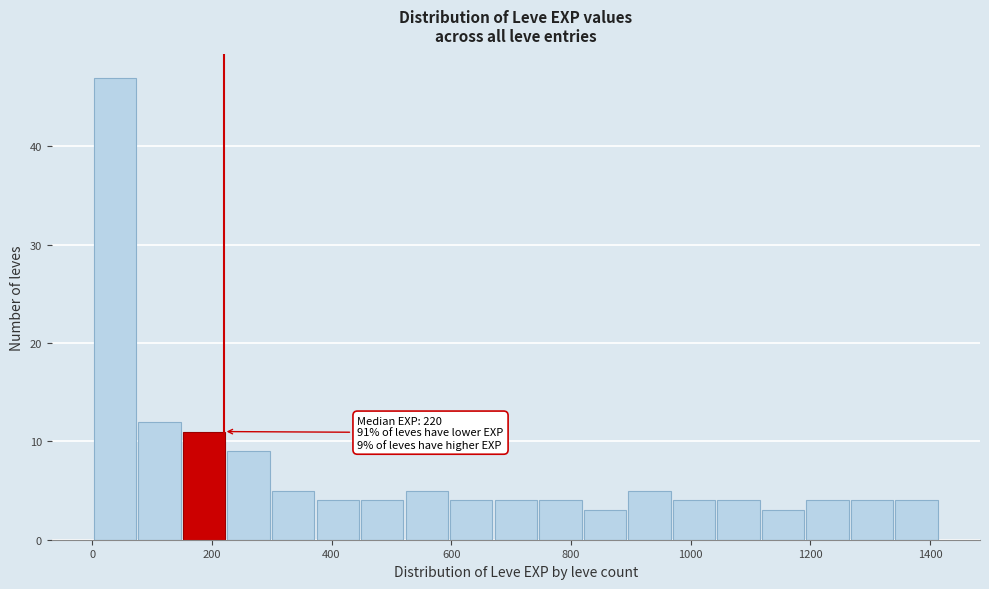

Read against the x-axis, roughly where is the centre of the tallest bar?

40